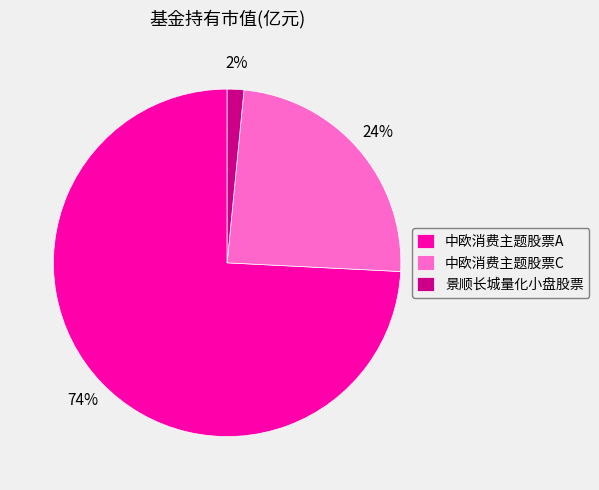

To the nearest percent, what is the average slice percentage?

33%